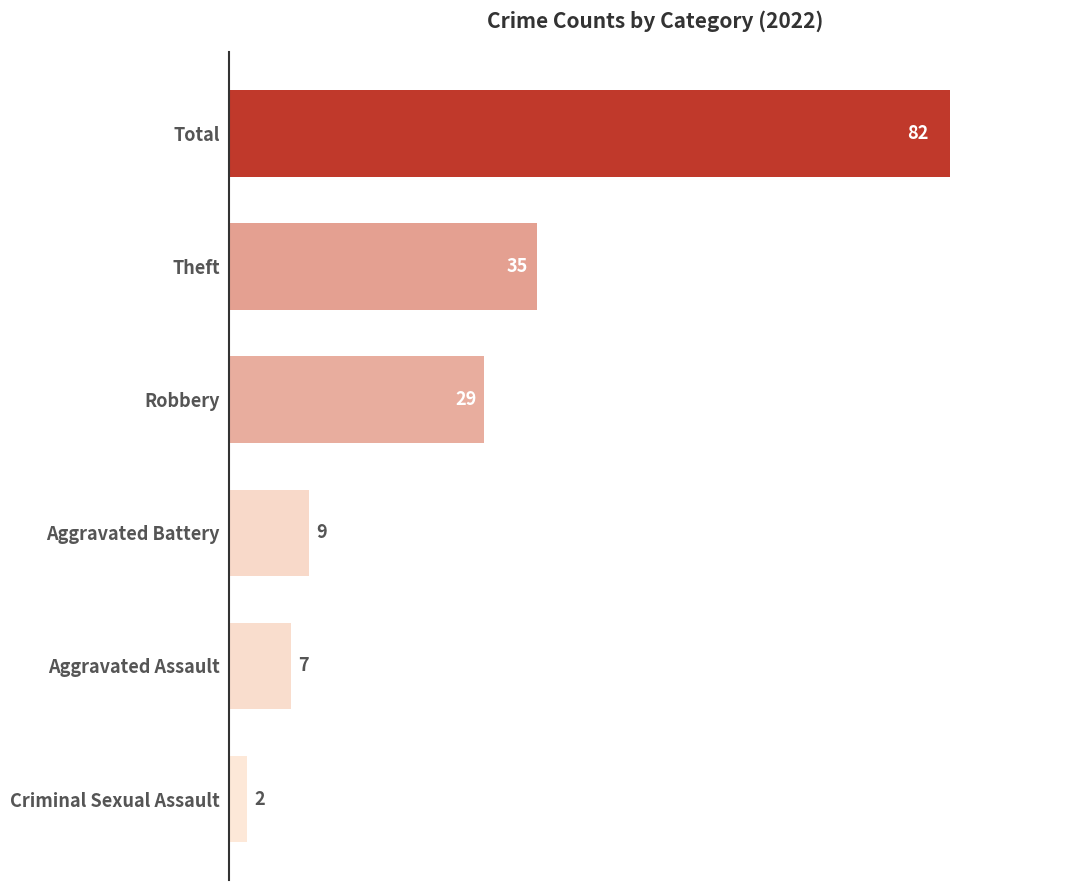

Is it true that the value at Robbery is 29?

True